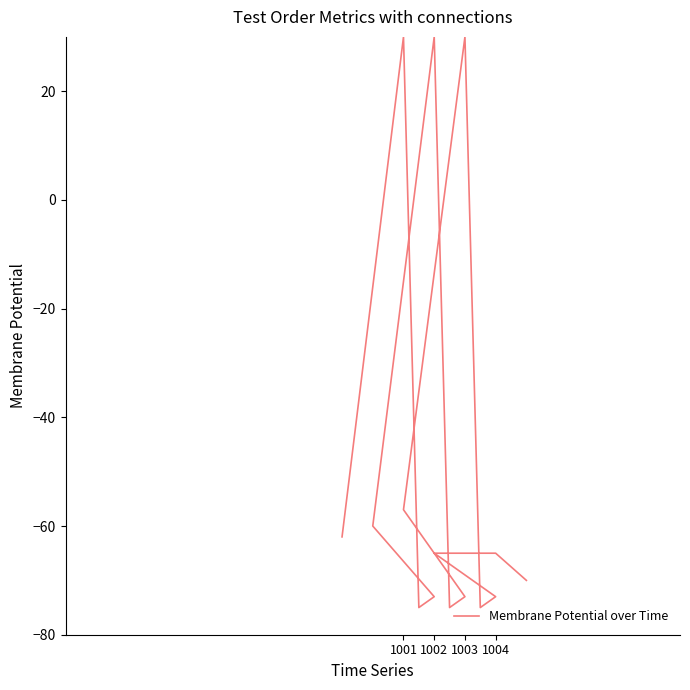

Count the number of data series in this chart.

1